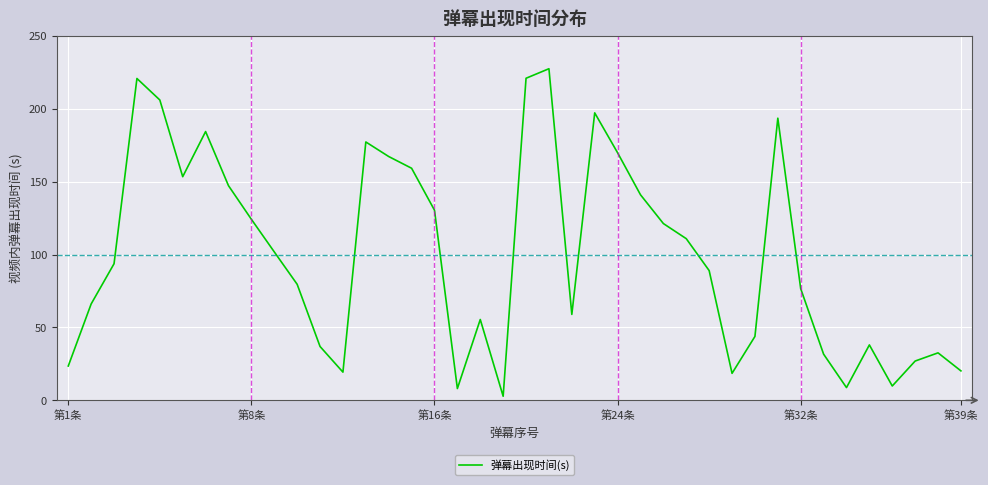

How many lines are shown in the chart?

1